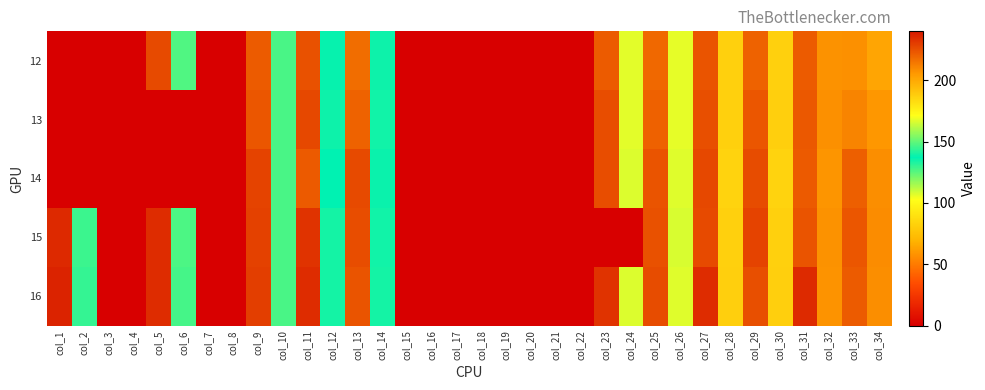

At how many categories does at least one series exceed 3?

22